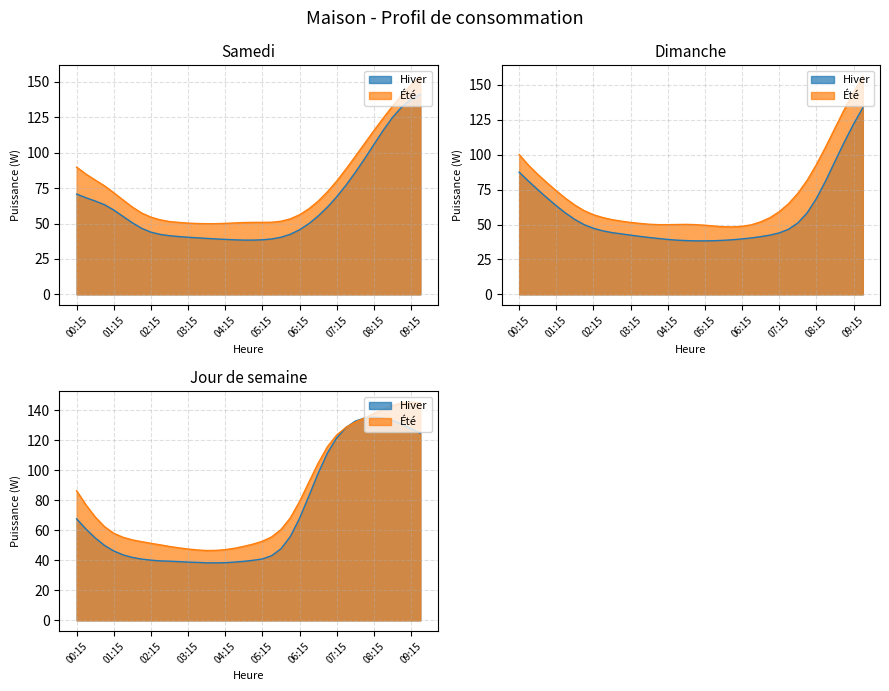

How many intersections are there between Ete jour de sem. and Ete dimanche?

2